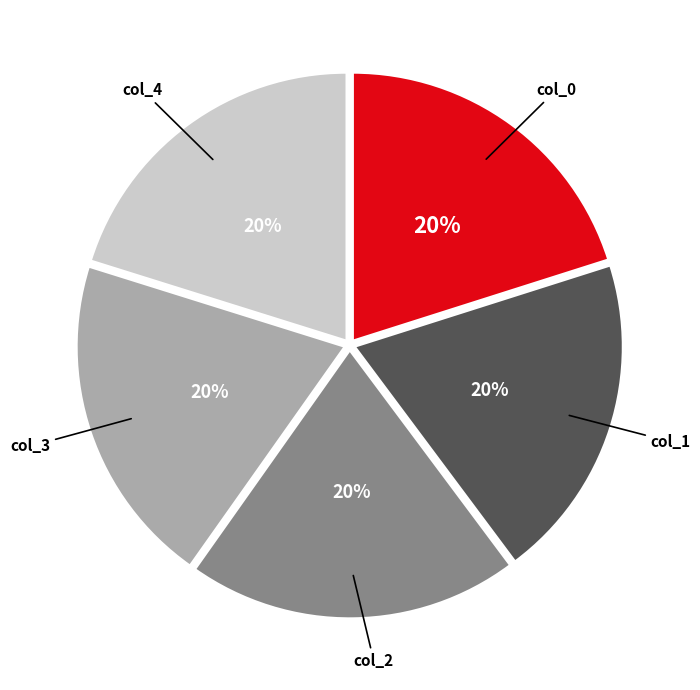

How many segments does this pie chart have?

5